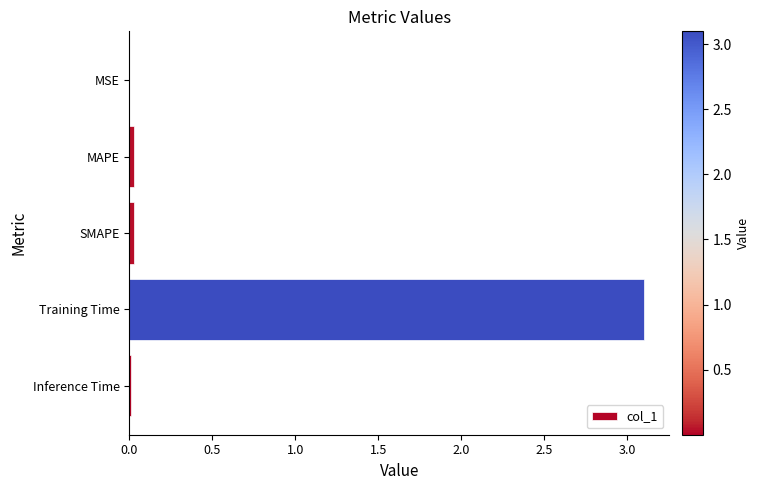

Are the bars horizontal?

Yes